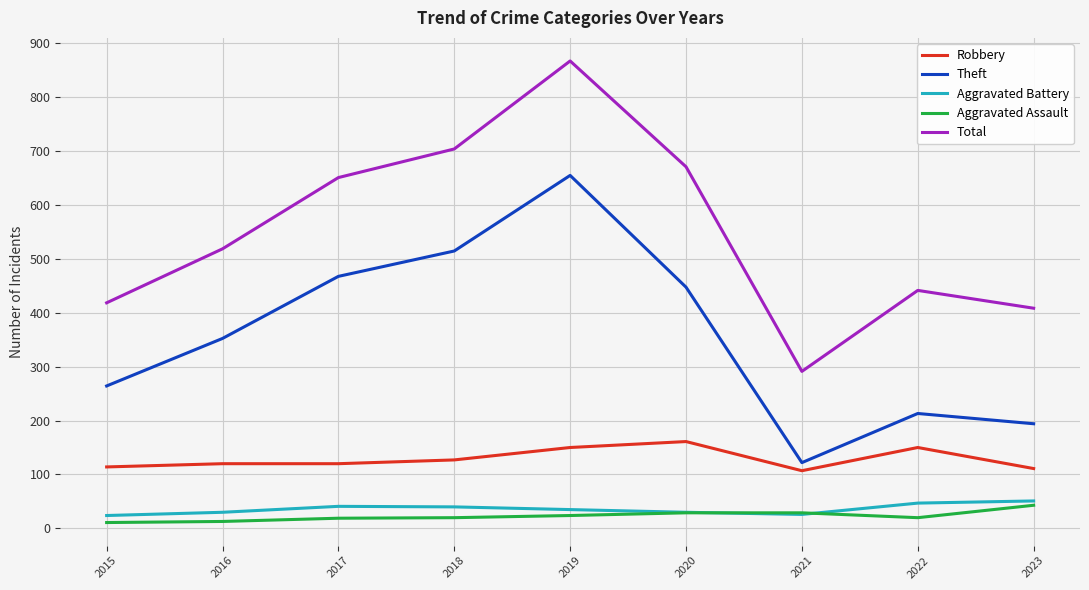

Is it true that Total equals 182 at 2023?

False